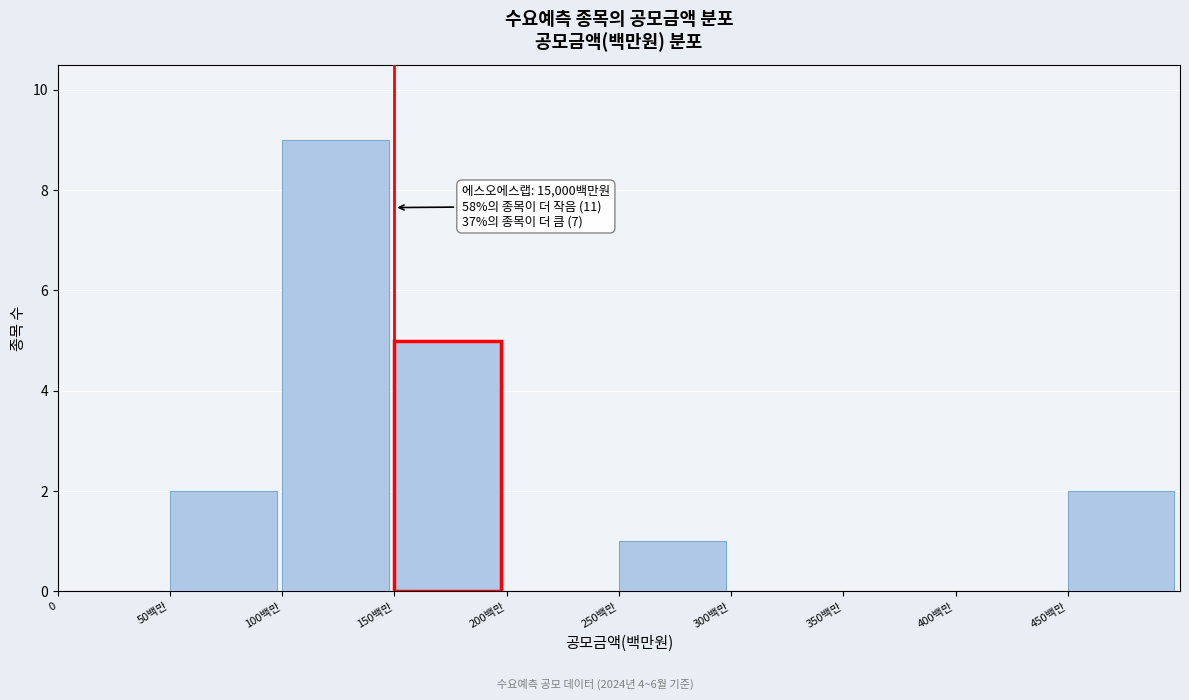

Reading left to right, list all the values displayed in this chart.

0=0	50백만=2	100백만=9	150백만=5	200백만=0	250백만=1	300백만=0	350백만=0	400백만=0	450백만=2